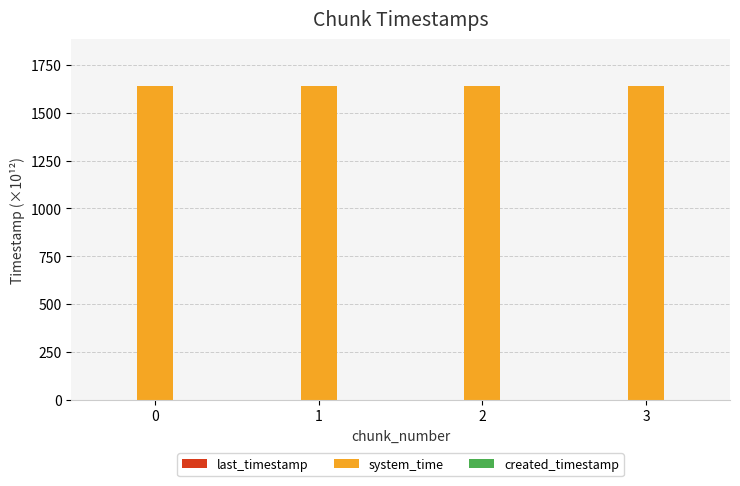

How many groups of bars are there?

4